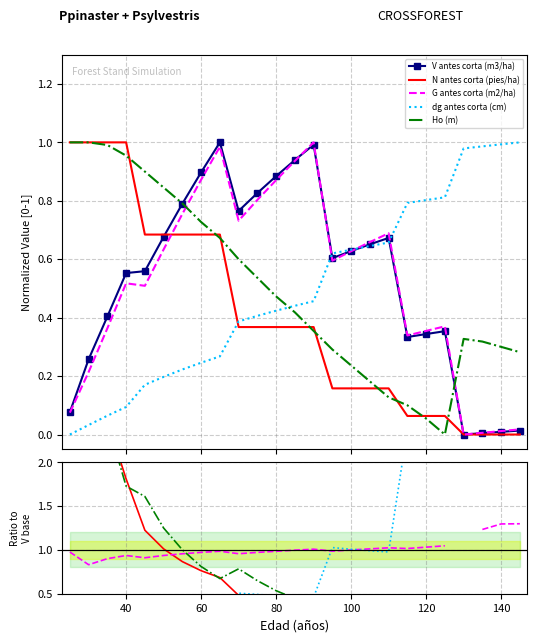

What is the value of the N antes corta (pies/ha) point at the 5th from the left?

1.2